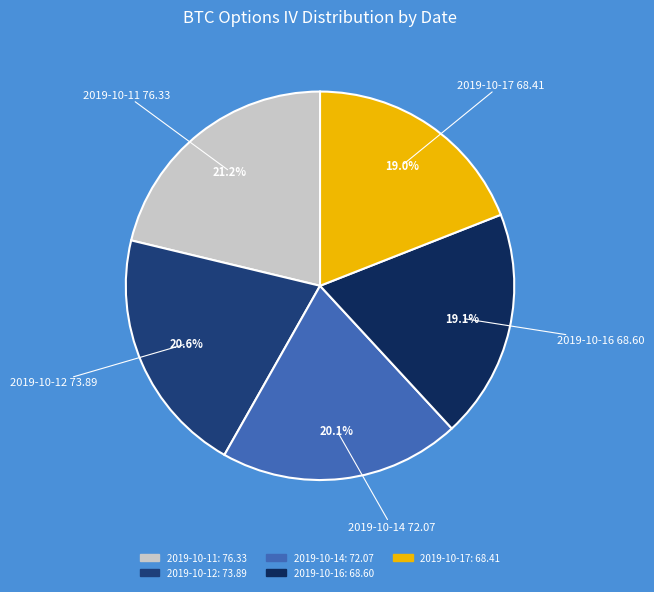

To the nearest percent, what portion does 2019-10-14 represent?

20%